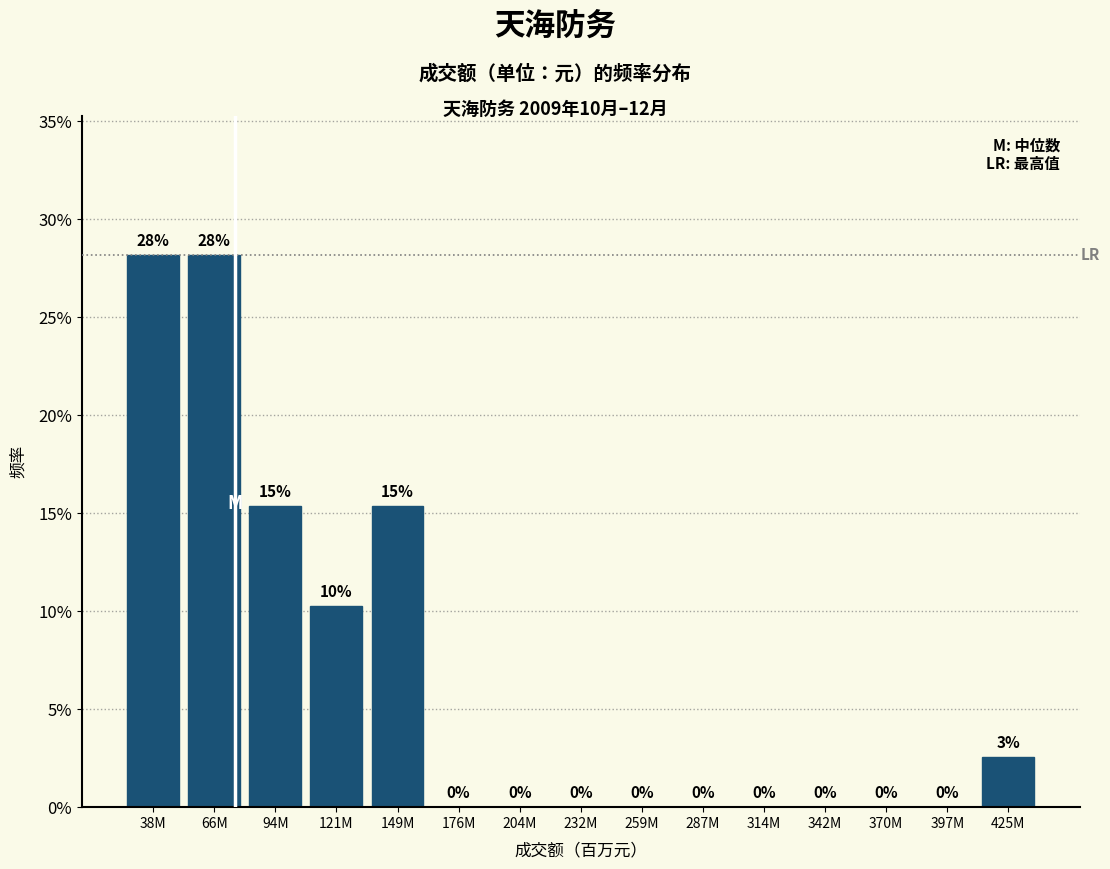

The value at 38M is 42.3. True or false?

False